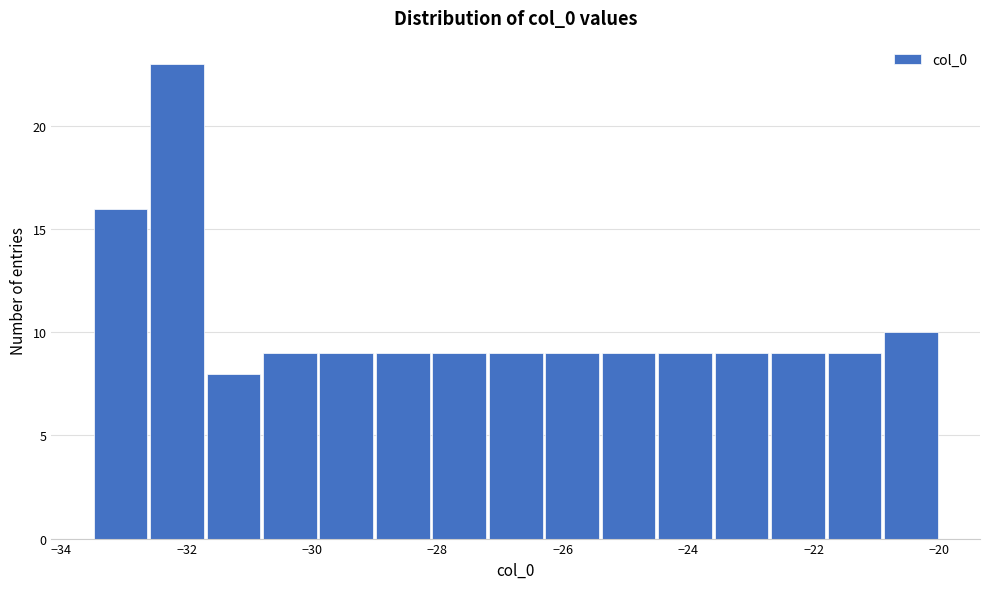

What is the height of the bar covering -30.0 to -29.0 on the x-axis? Neither the bar edges nor the heights are printed on the chart, so give them approximately, as read against the axes.

9